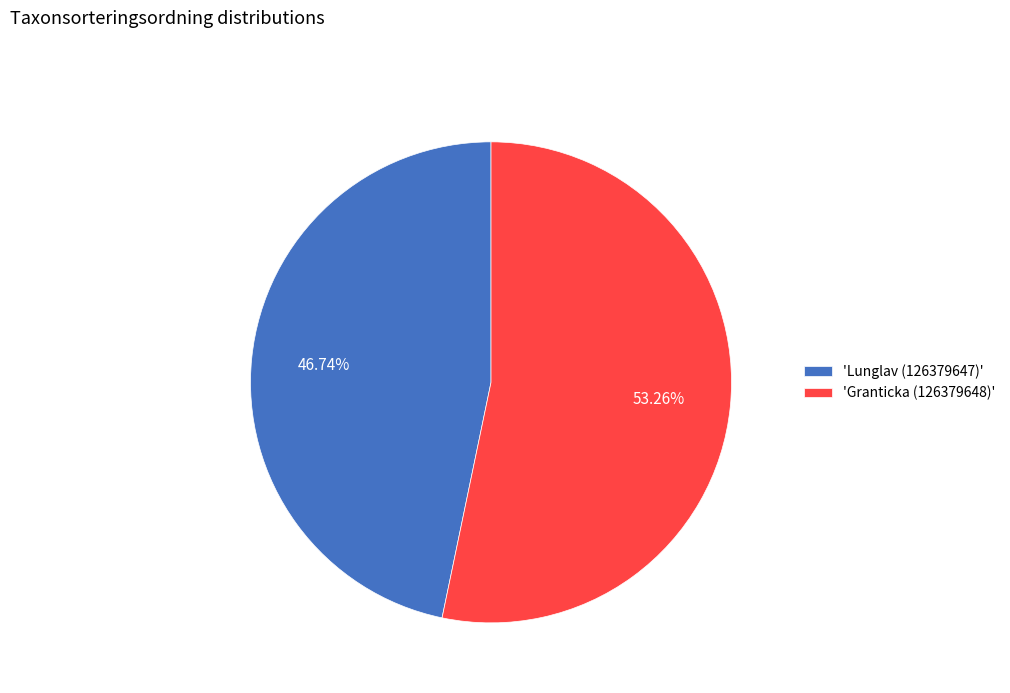

Which has a higher value, 'Lunglav (126379647)' or 'Granticka (126379648)'?

'Granticka (126379648)'